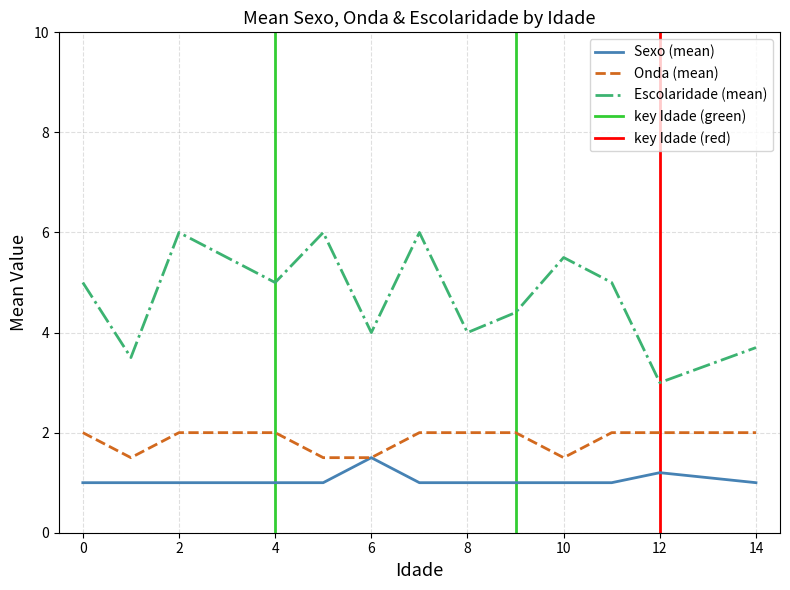

True or false: Onda (mean) and Escolaridade (mean) intersect in this chart.

False